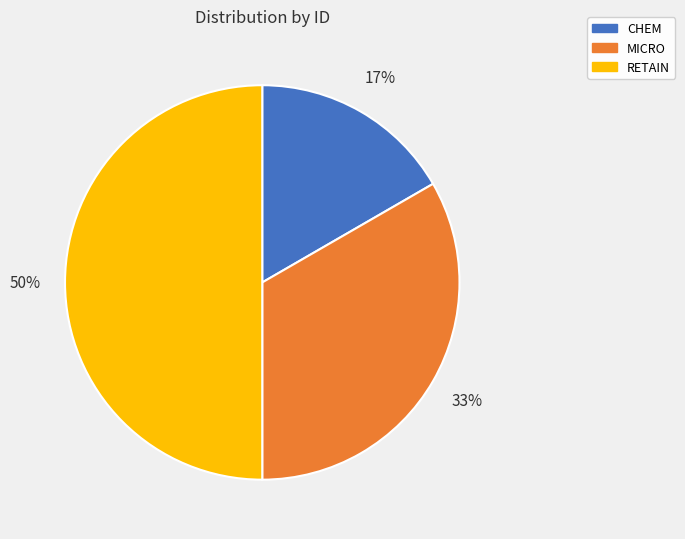

To the nearest percent, what is the difference between the CHEM and RETAIN slice percentages?

33%